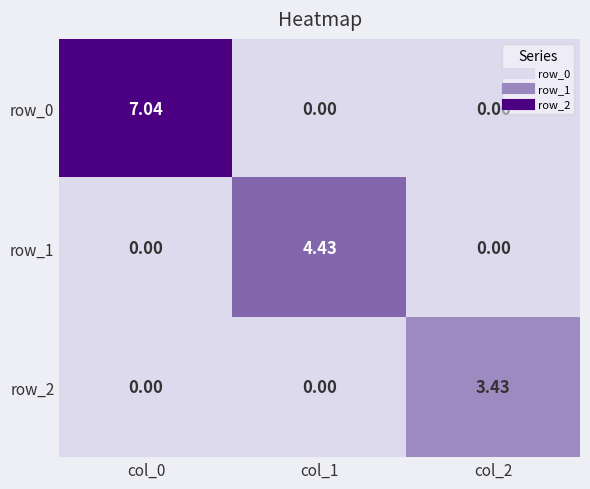

Is the value of row_0 at col_2 greater than the value of row_1 at col_1?

No